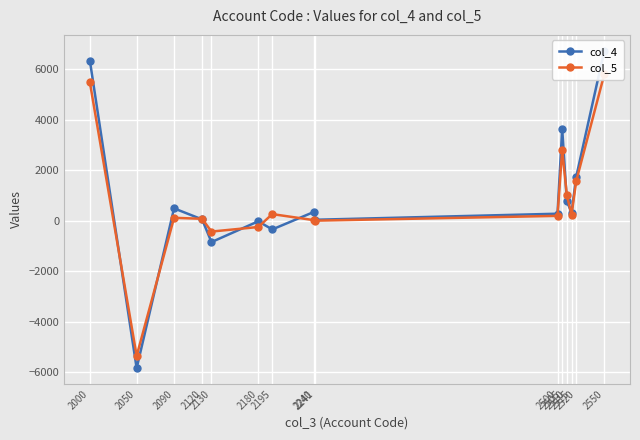

What is the average value of the col_4 series?

908